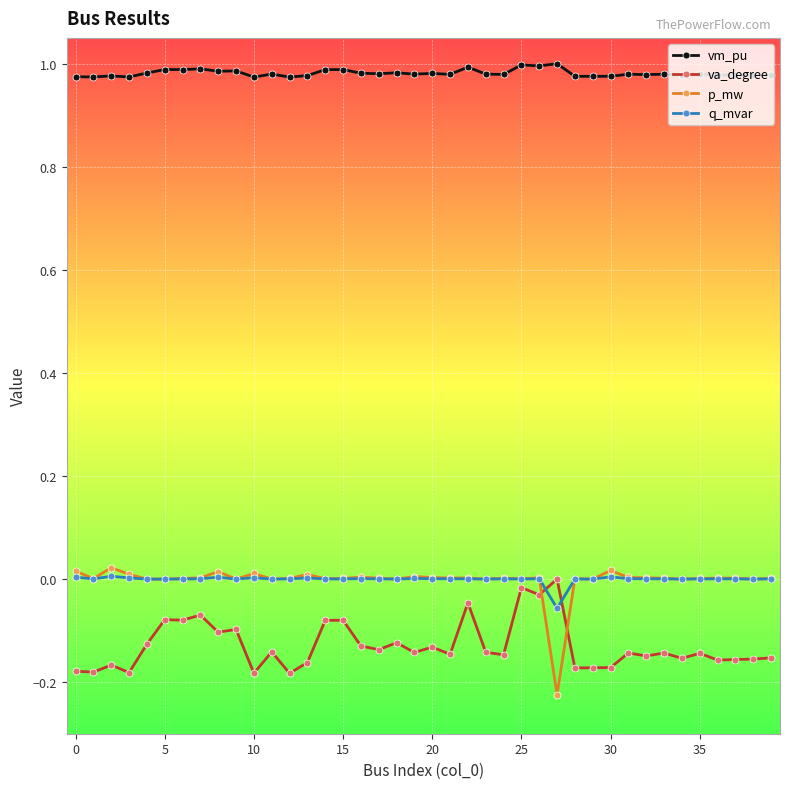

True or false: q_mvar and vm_pu cross at least once.

False